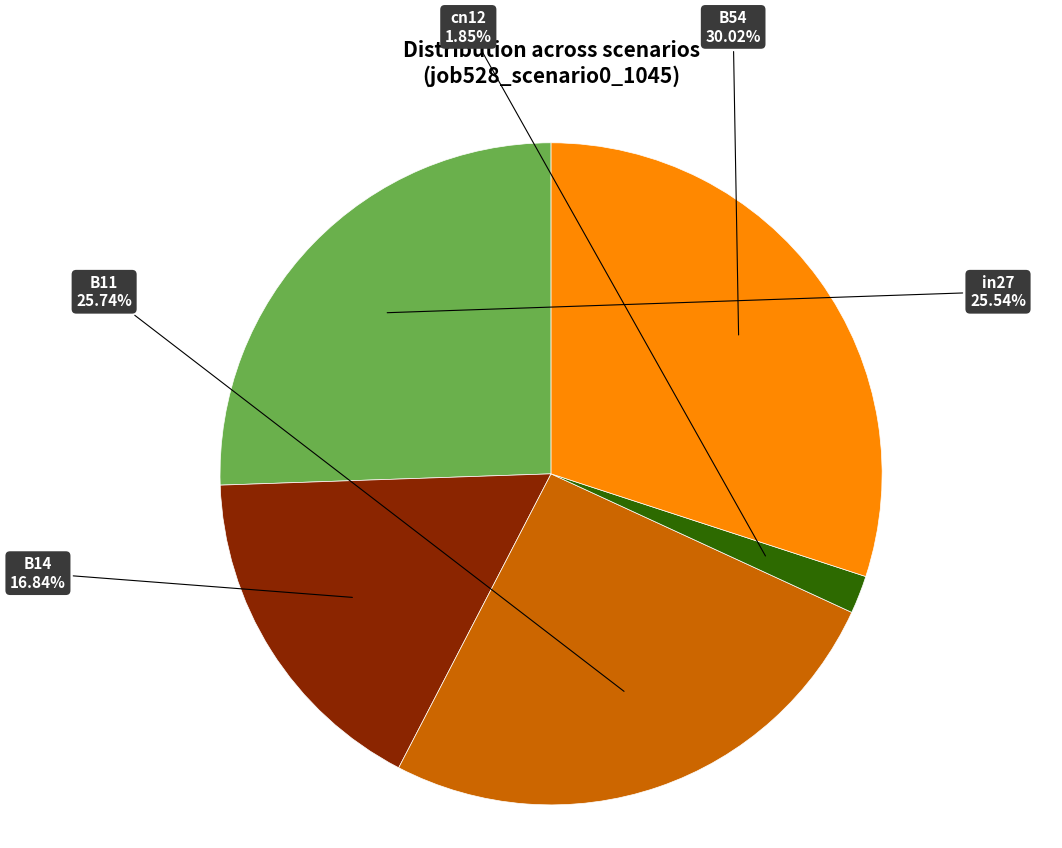

Does any single category account for the majority?

No